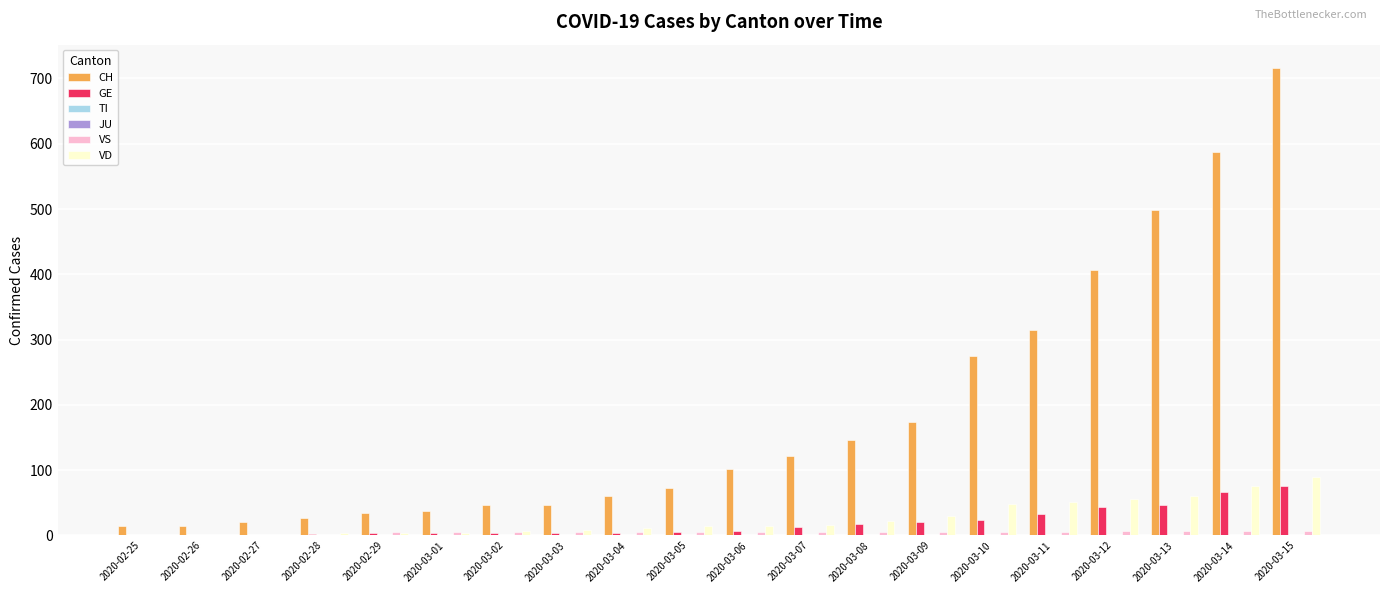

Are the bars grouped side by side (vs. stacked)?

Yes